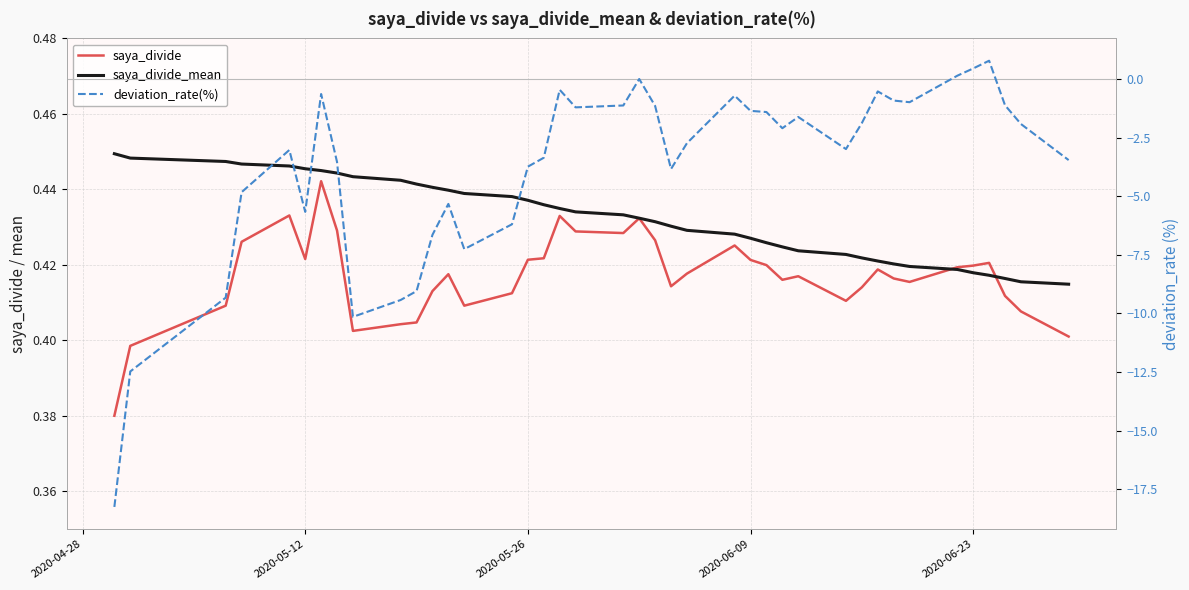

Reading left to right, extract all data points from this chart.

saya_divide: 0.4	0.4	0.4	0.4	0.4	0.4	0.4	0.4	0.4	0.4	0.4	0.4	0.4	0.4	0.4	0.4	0.4	0.4	0.4	0.4	0.4	0.4	0.4	0.4	0.4	0.4	0.4	0.4	0.4	0.4	0.4	0.4	0.4	0.4	0.4	0.4	0.4	0.4	0.4	0.4
saya_divide_mean: 0.4	0.4	0.4	0.4	0.4	0.4	0.4	0.4	0.4	0.4	0.4	0.4	0.4	0.4	0.4	0.4	0.4	0.4	0.4	0.4	0.4	0.4	0.4	0.4	0.4	0.4	0.4	0.4	0.4	0.4	0.4	0.4	0.4	0.4	0.4	0.4	0.4	0.4	0.4	0.4
deviation_rate(%): -18.3	-12.5	-9.3	-4.8	-3.0	-5.7	-0.6	-3.5	-10.2	-9.4	-9.1	-6.7	-5.3	-7.3	-6.2	-3.7	-3.4	-0.5	-1.2	-1.1	-0.0	-1.1	-3.8	-2.7	-0.7	-1.4	-1.4	-2.1	-1.6	-3.0	-1.9	-0.5	-0.9	-1.0	0.1	0.5	0.8	-1.1	-1.9	-3.5